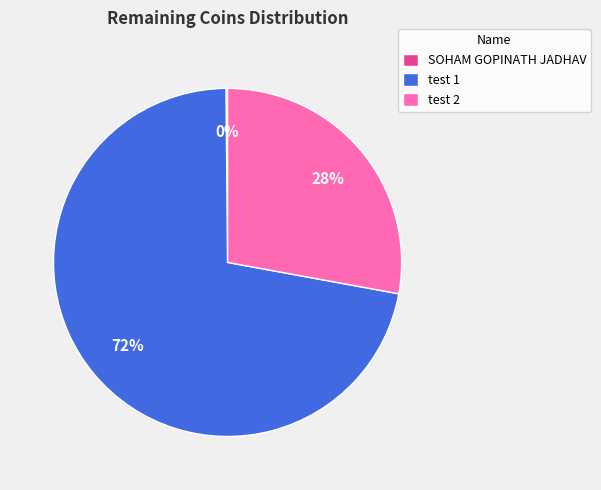

What is the majority slice?

test 1